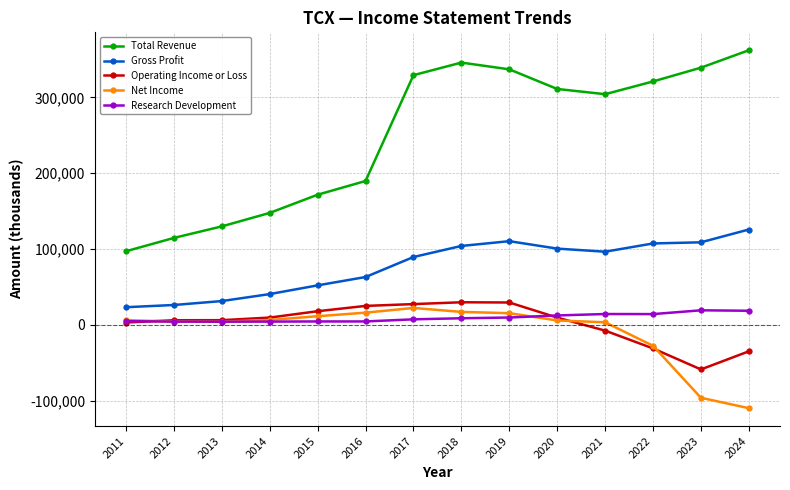

True or false: Gross Profit and Net Income cross at least once.

False